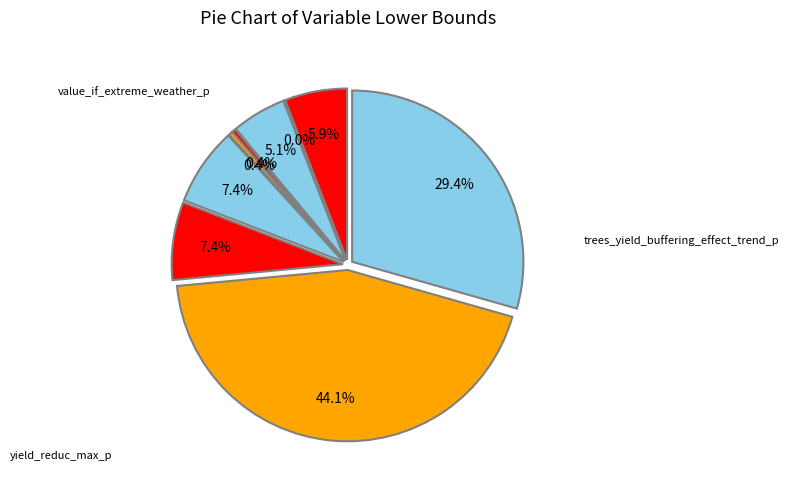

Which slice is the smallest?

chance_extreme_weather_t